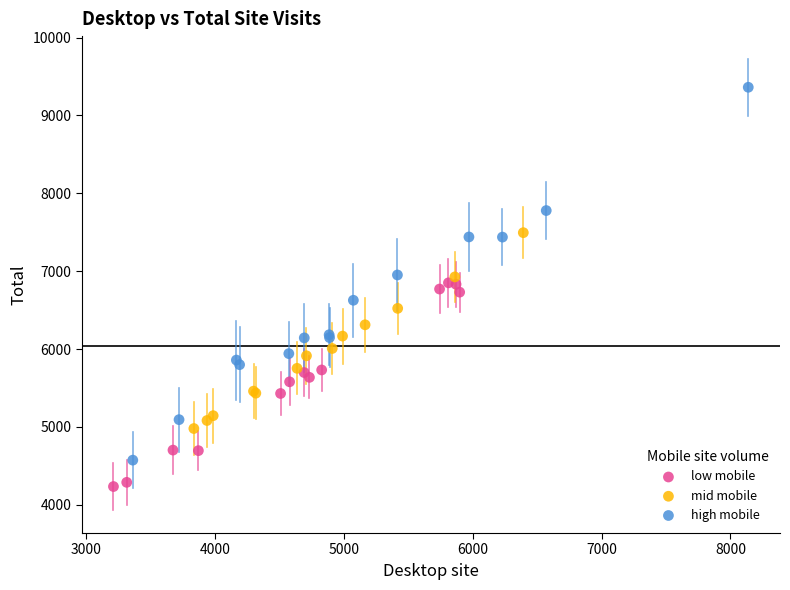

Which series contains the highest Y value?

high mobile